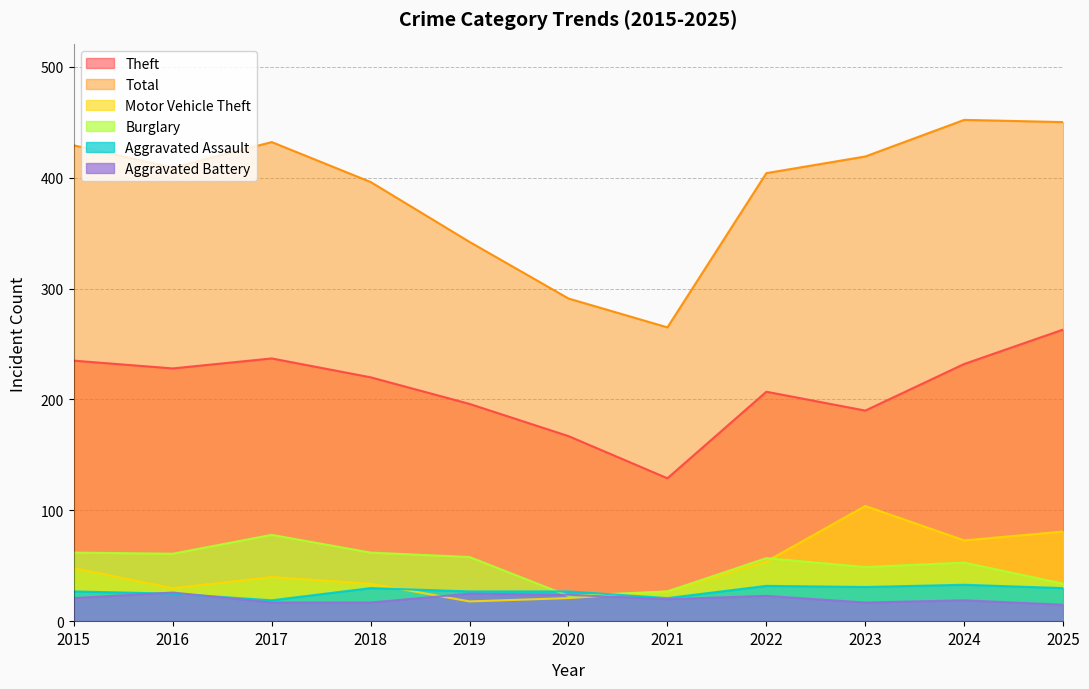

Reading left to right, transcribe all the data shown in this chart.

Theft: 2015=235	2016=228	2017=237	2018=220	2019=196	2020=167	2021=129	2022=207	2023=190	2024=232	2025=263
Total: 2015=429	2016=409	2017=432	2018=396	2019=342	2020=291	2021=265	2022=404	2023=419	2024=452	2025=450
Motor Vehicle Theft: 2015=48	2016=30	2017=40	2018=34	2019=18	2020=21	2021=27	2022=54	2023=104	2024=73	2025=81
Burglary: 2015=62	2016=61	2017=78	2018=62	2019=58	2020=23	2021=27	2022=57	2023=49	2024=53	2025=34
Aggravated Assault: 2015=27	2016=25	2017=19	2018=30	2019=27	2020=27	2021=21	2022=32	2023=31	2024=33	2025=30
Aggravated Battery: 2015=21	2016=26	2017=17	2018=17	2019=25	2020=24	2021=20	2022=23	2023=17	2024=19	2025=15